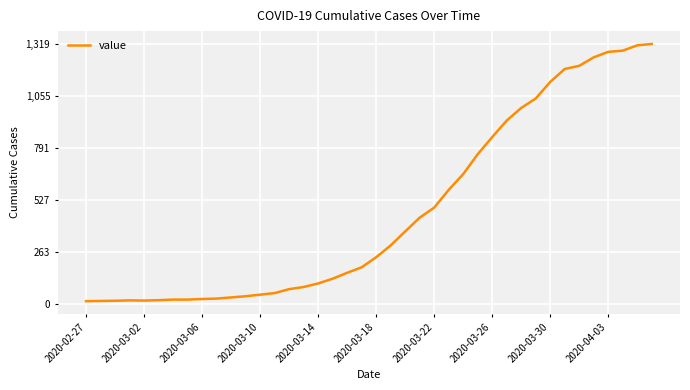

What is the difference between the second highest and second lowest values?

1298